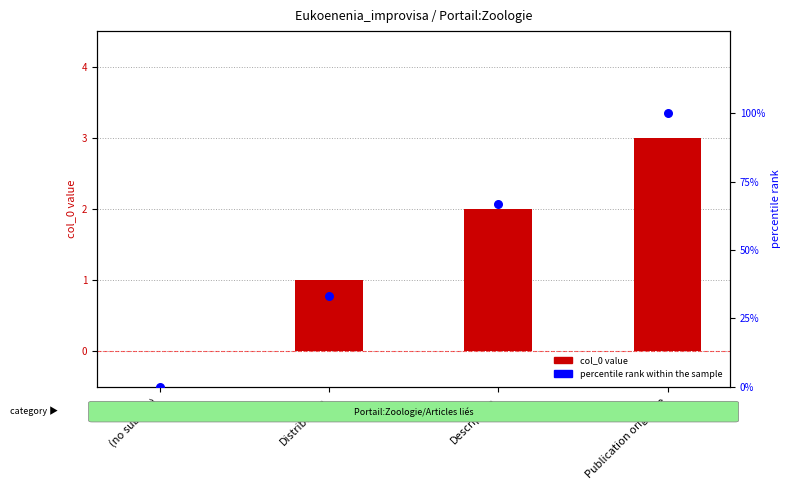

Which series contains the lowest Y value?

col_0